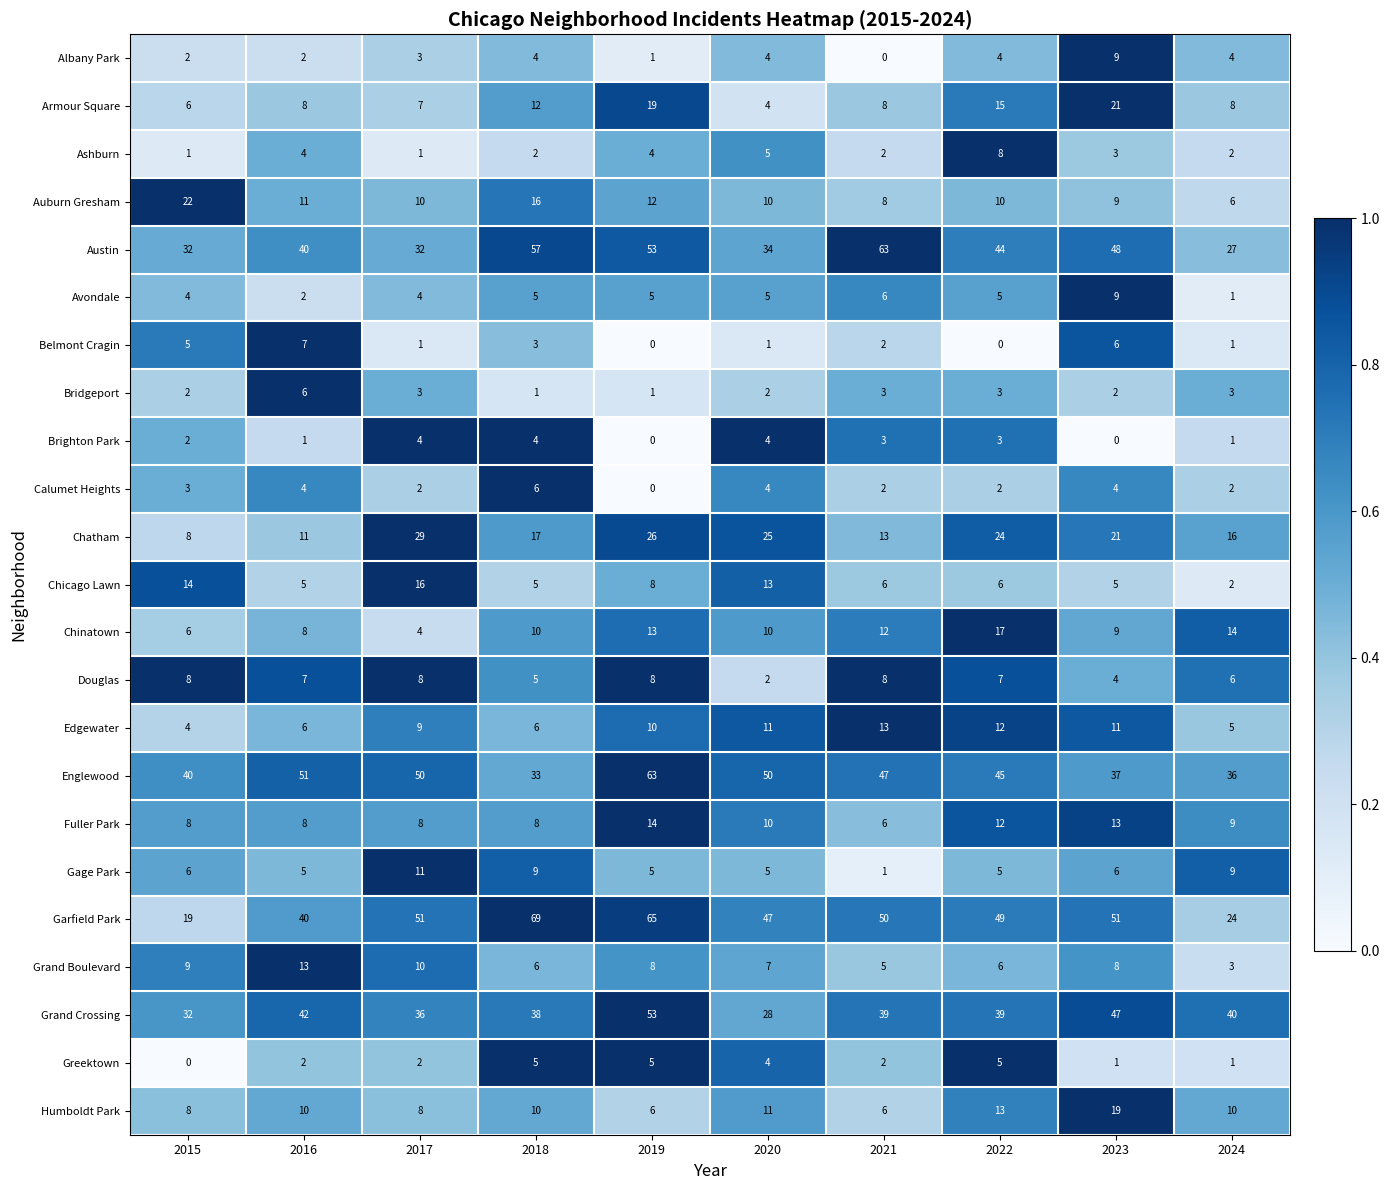

The value of Calumet Heights at 2022 is 2. True or false?

True